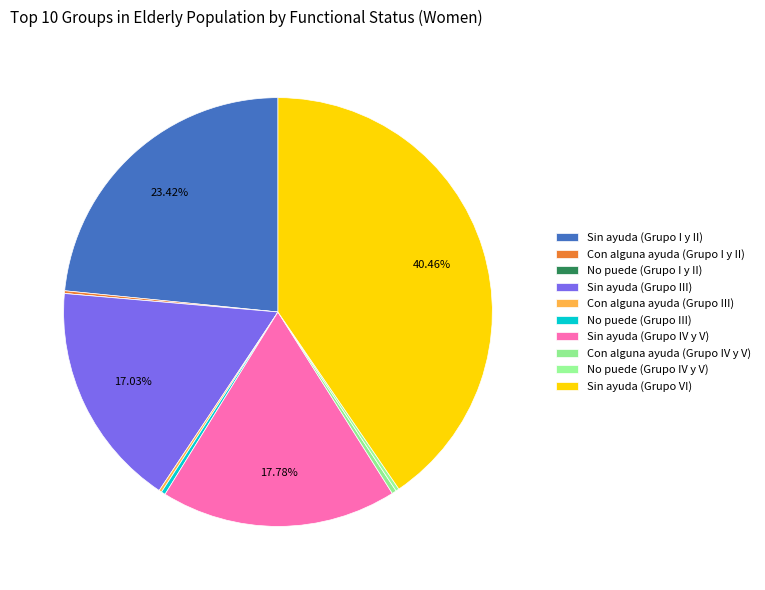

To the nearest percent, what percentage of the pie is Sin ayuda (Grupo I y II)?

23%